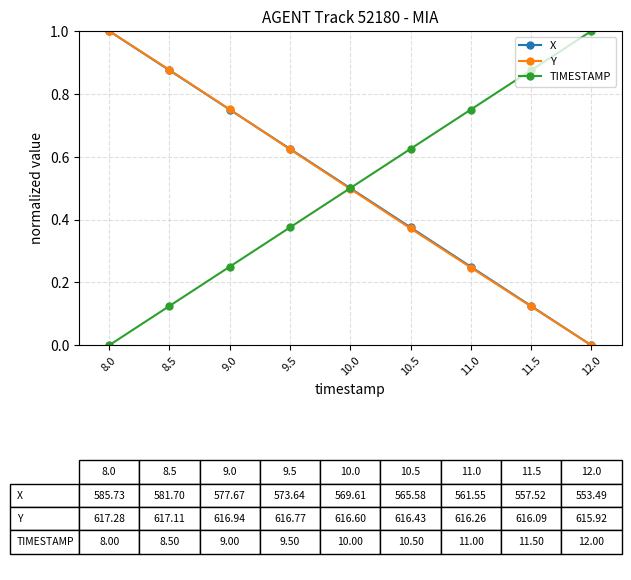

What is the label of the 7th point from the right?

9.0